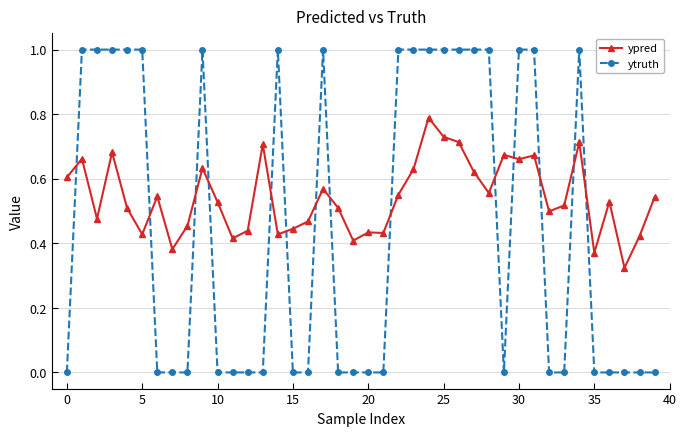

What are all the series names shown in the legend?

ypred, ytruth